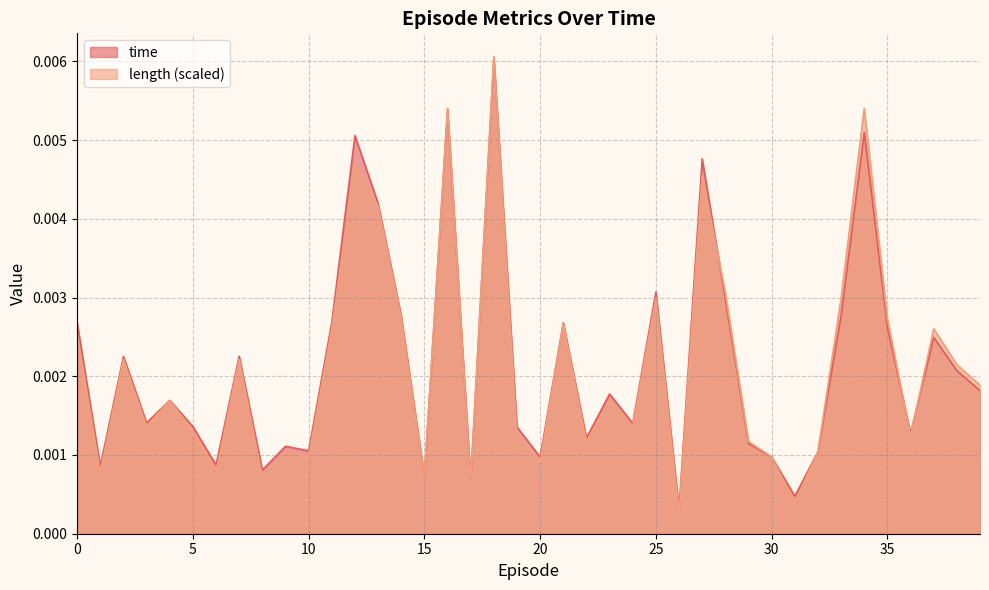

What are all the series names shown in the legend?

time, length (scaled)